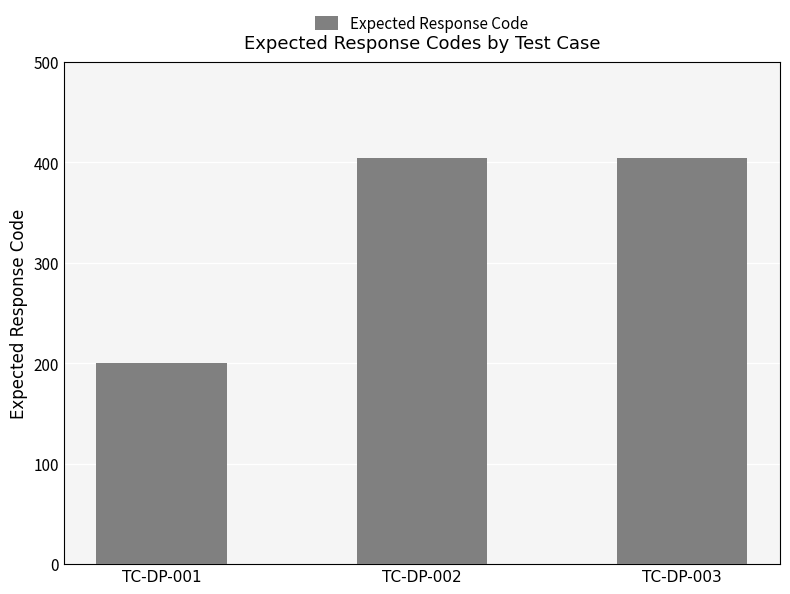

Reading right to left, transcribe all the data shown in this chart.

TC-DP-003=404	TC-DP-002=404	TC-DP-001=200